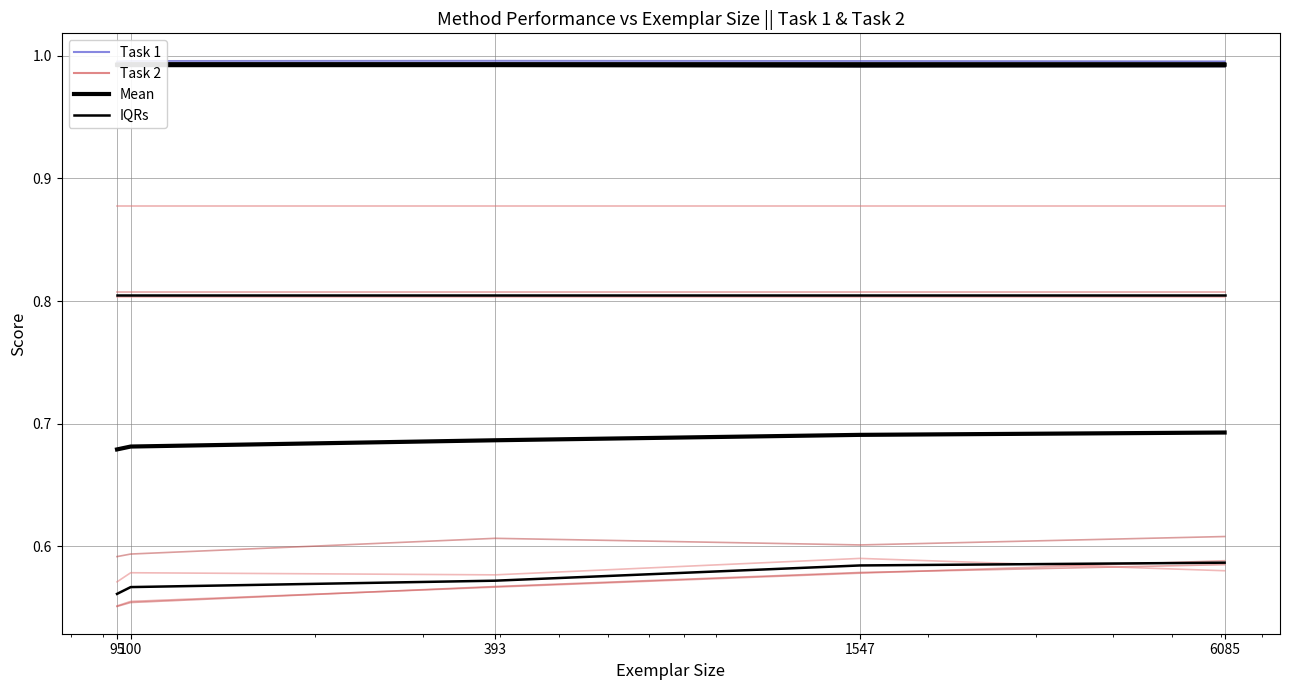

At which label is Mean (Task2) closest to 0?

95